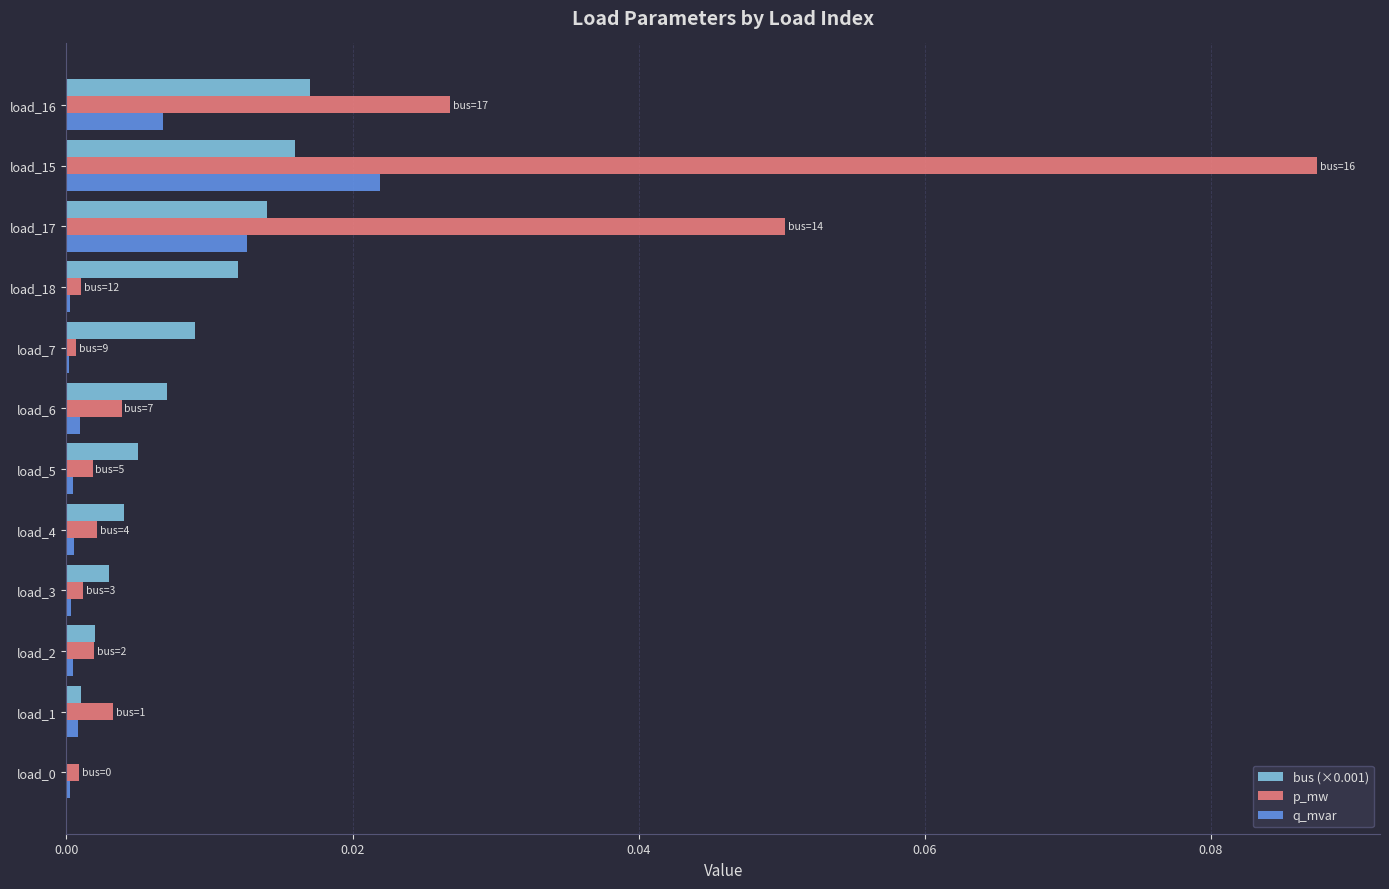

At which category is the sum across all series the highest?

load_15